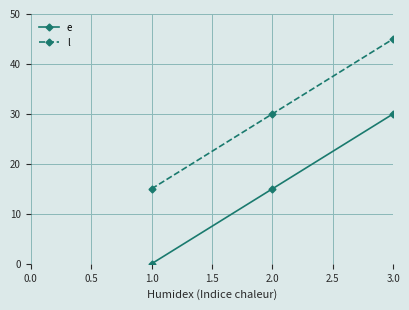

What is the average value of the l series?

30